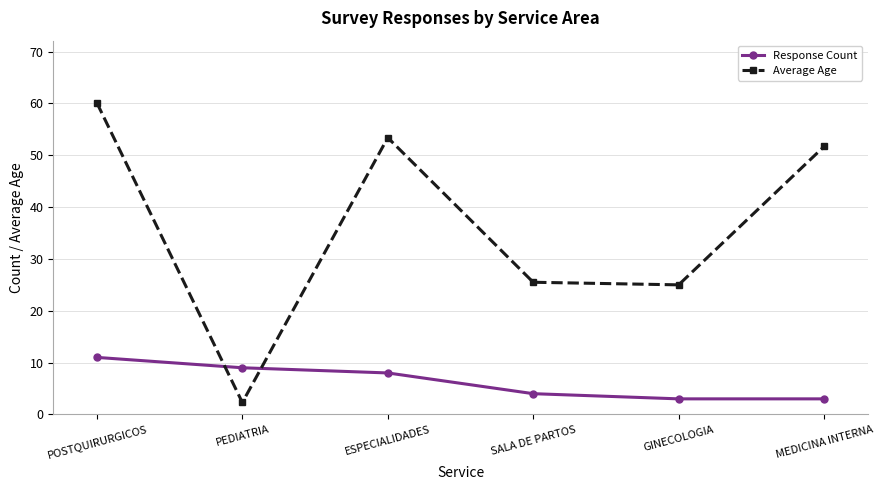

At ESPECIALIDADES, list the series in order from largest to smallest.

Average Age, Response Count